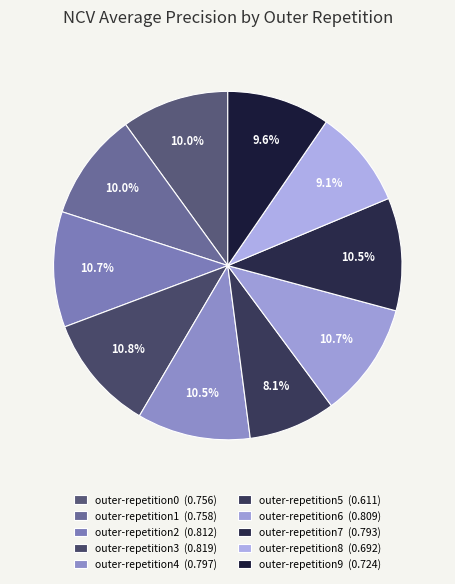

How many slices are in this pie chart?

10